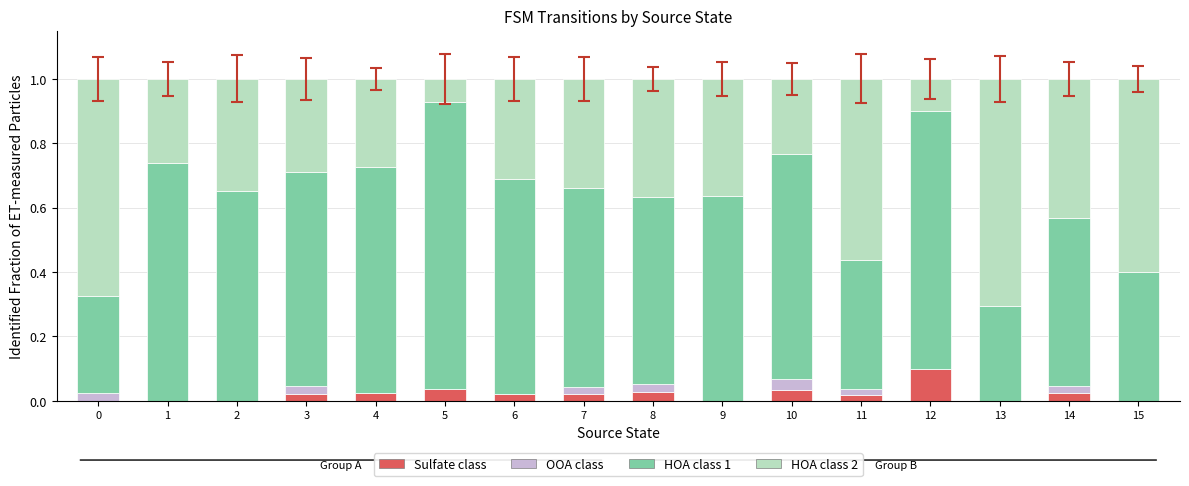

What is the total value across all series at 5?

1.0